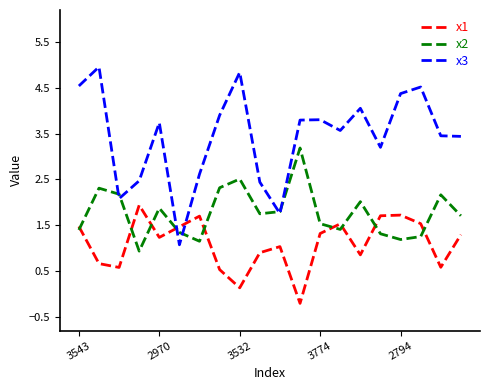

What is the smallest value displayed?

-0.2